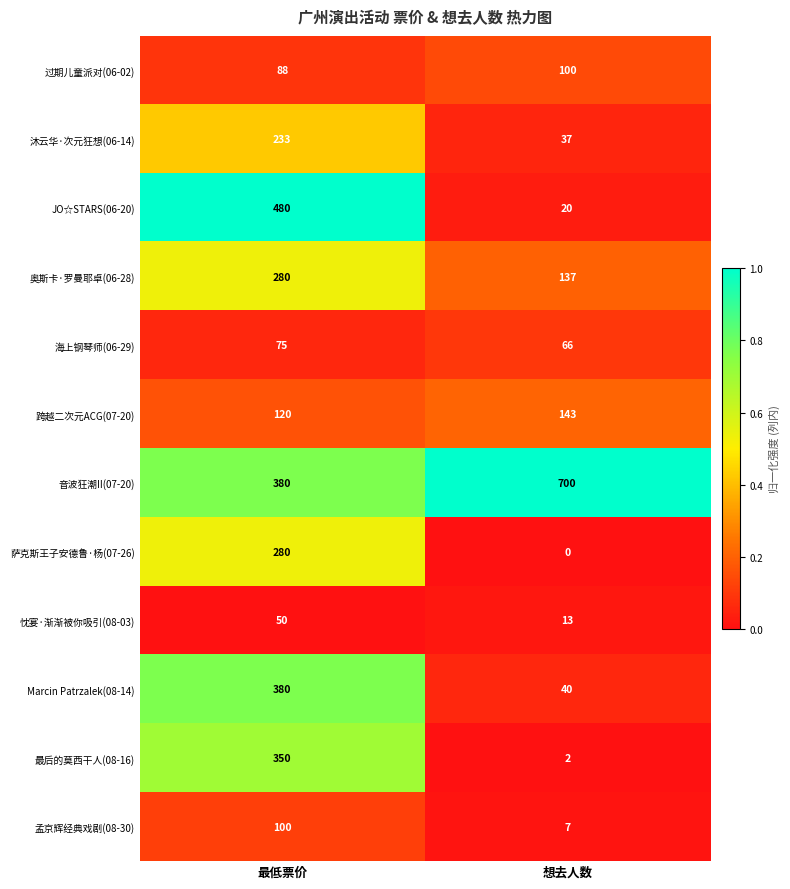

Between 最低票价 and 想去人数, which series saw the biggest shift?

JO☆STARS(06-20)